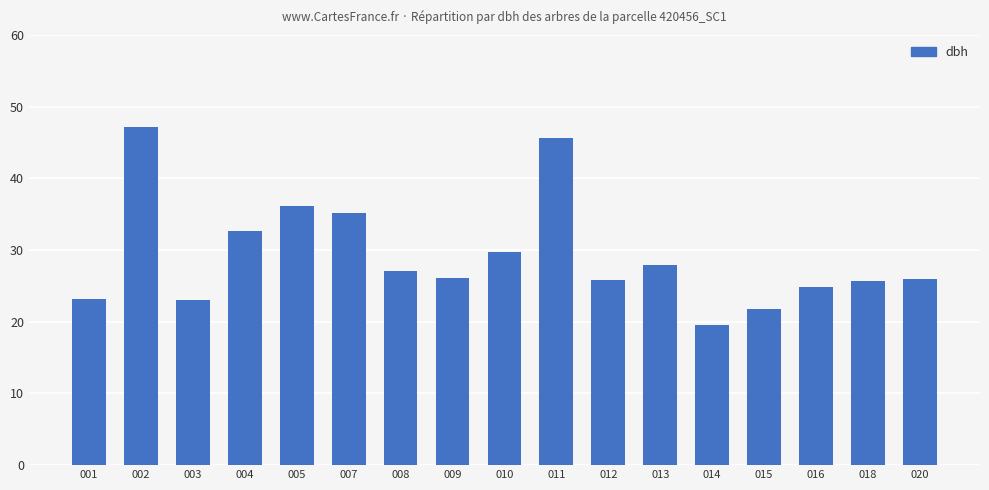

Approximately how many times larger is the value at 002 compared to 008?

1.7